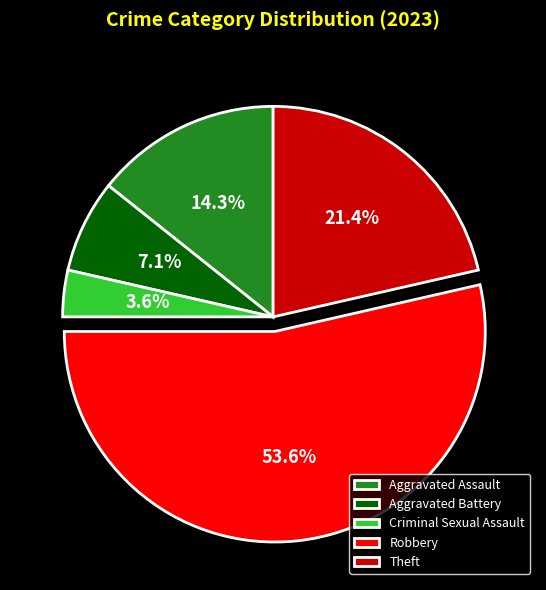

Which slice is the smallest?

Criminal Sexual Assault